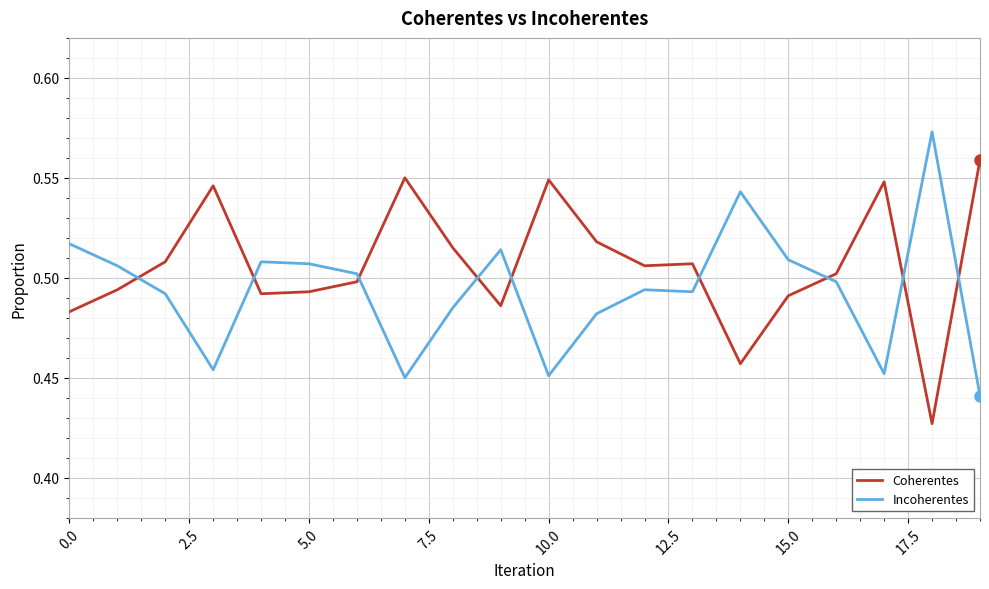

Rank the series by their average value, from lowest to highest.

Incoherentes, Coherentes